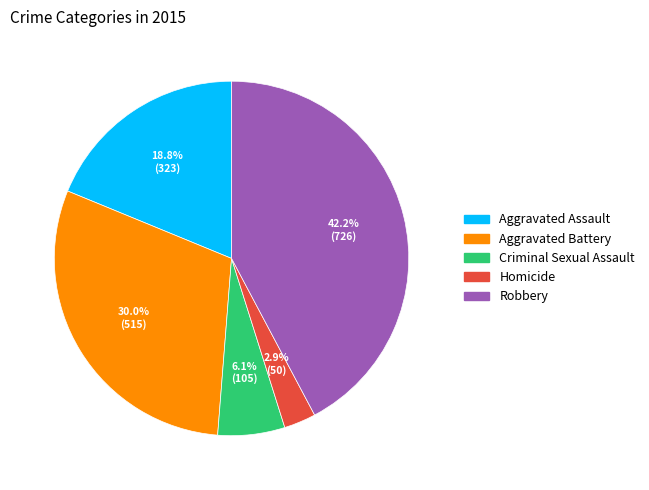

Combined, do Aggravated Battery and Criminal Sexual Assault account for over 50%?

No